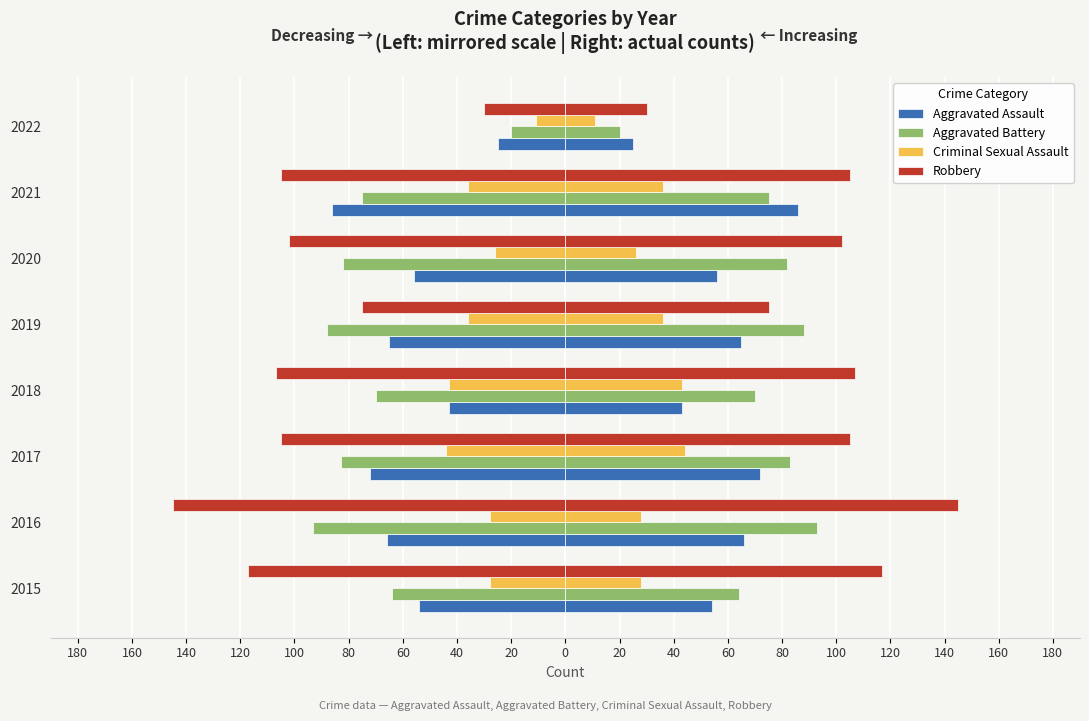

How many categories are shown in the chart?

8